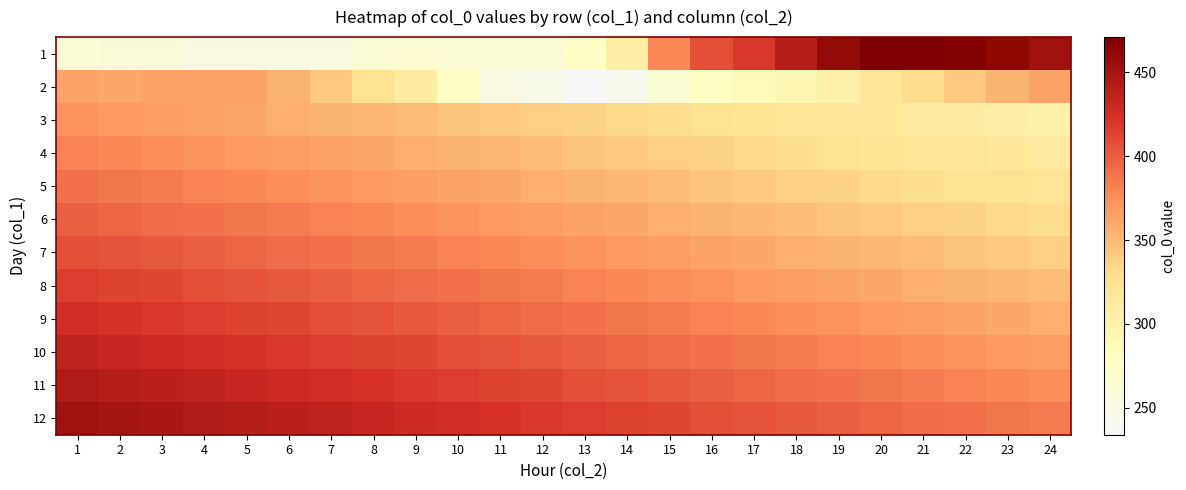

What is the difference between the highest and lowest values at 8?

168